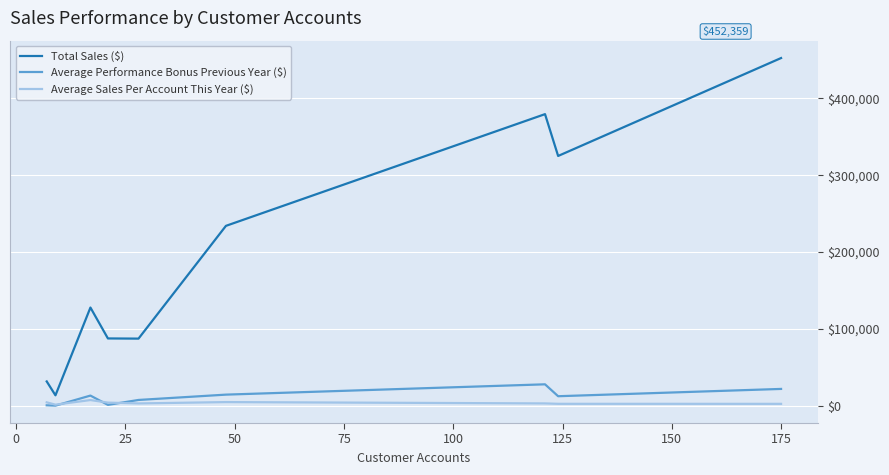

What is the maximum value shown in the chart?

452359.2